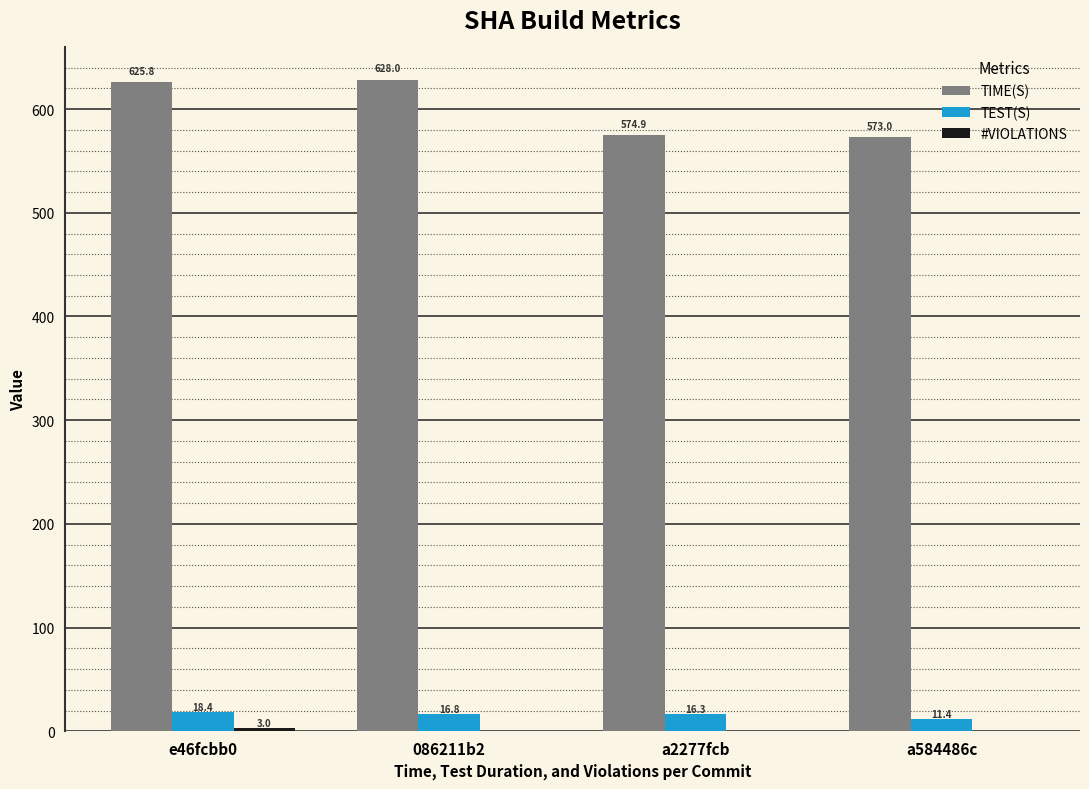

Which series changed the most between 086211b2 and a584486c?

TIME(S)